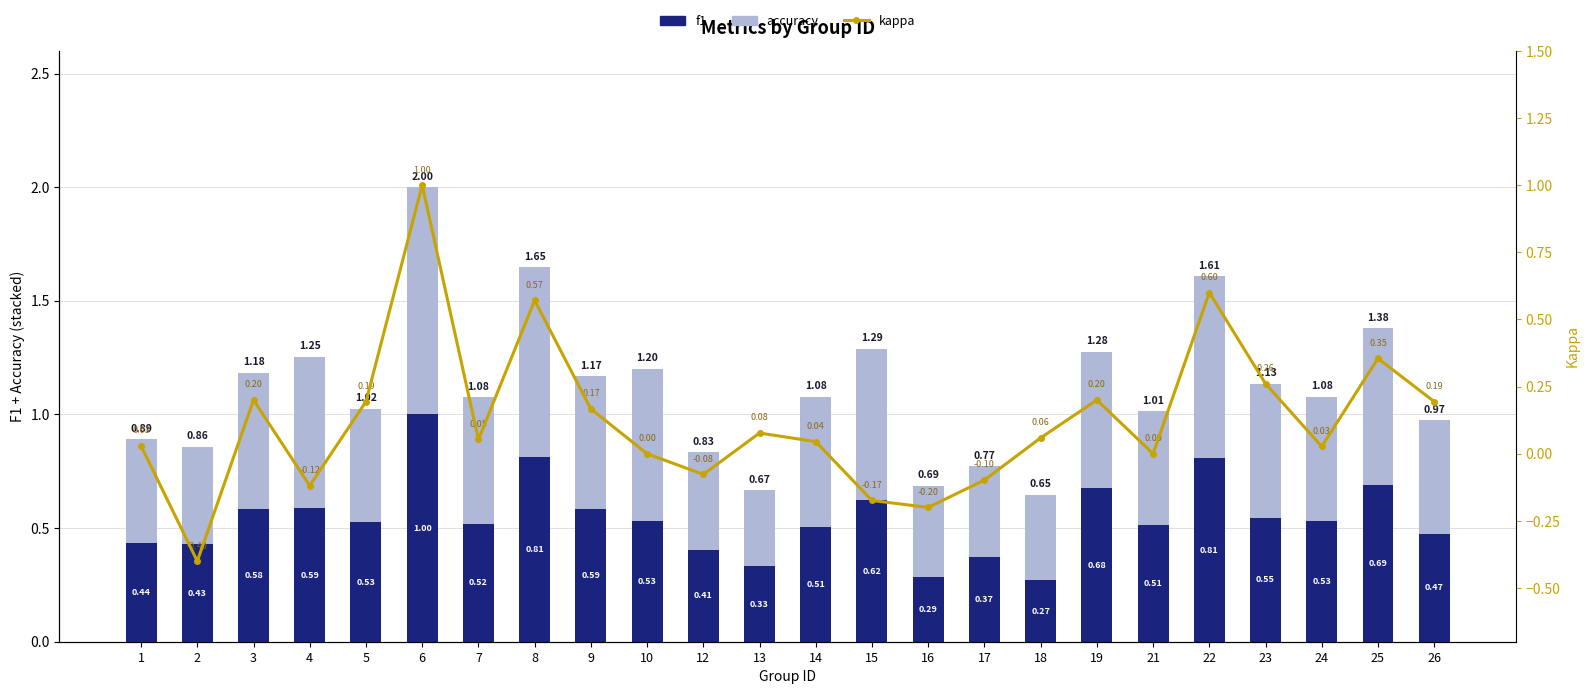

Reading left to right, transcribe all the data shown in this chart.

f1: 1=0.4	2=0.4	3=0.6	4=0.6	5=0.5	6=1.0	7=0.5	8=0.8	9=0.6	10=0.5	12=0.4	13=0.3	14=0.5	15=0.6	16=0.3	17=0.4	18=0.3	19=0.7	21=0.5	22=0.8	23=0.5	24=0.5	25=0.7	26=0.5
accuracy: 1=0.5	2=0.4	3=0.6	4=0.7	5=0.5	6=1.0	7=0.6	8=0.8	9=0.6	10=0.7	12=0.4	13=0.3	14=0.6	15=0.7	16=0.4	17=0.4	18=0.4	19=0.6	21=0.5	22=0.8	23=0.6	24=0.5	25=0.7	26=0.5
kappa: 1=0.0	2=-0.4	3=0.2	4=-0.1	5=0.2	6=1.0	7=0.1	8=0.6	9=0.2	10=0.0	12=-0.1	13=0.1	14=0.0	15=-0.2	16=-0.2	17=-0.1	18=0.1	19=0.2	21=0.0	22=0.6	23=0.3	24=0.0	25=0.4	26=0.2